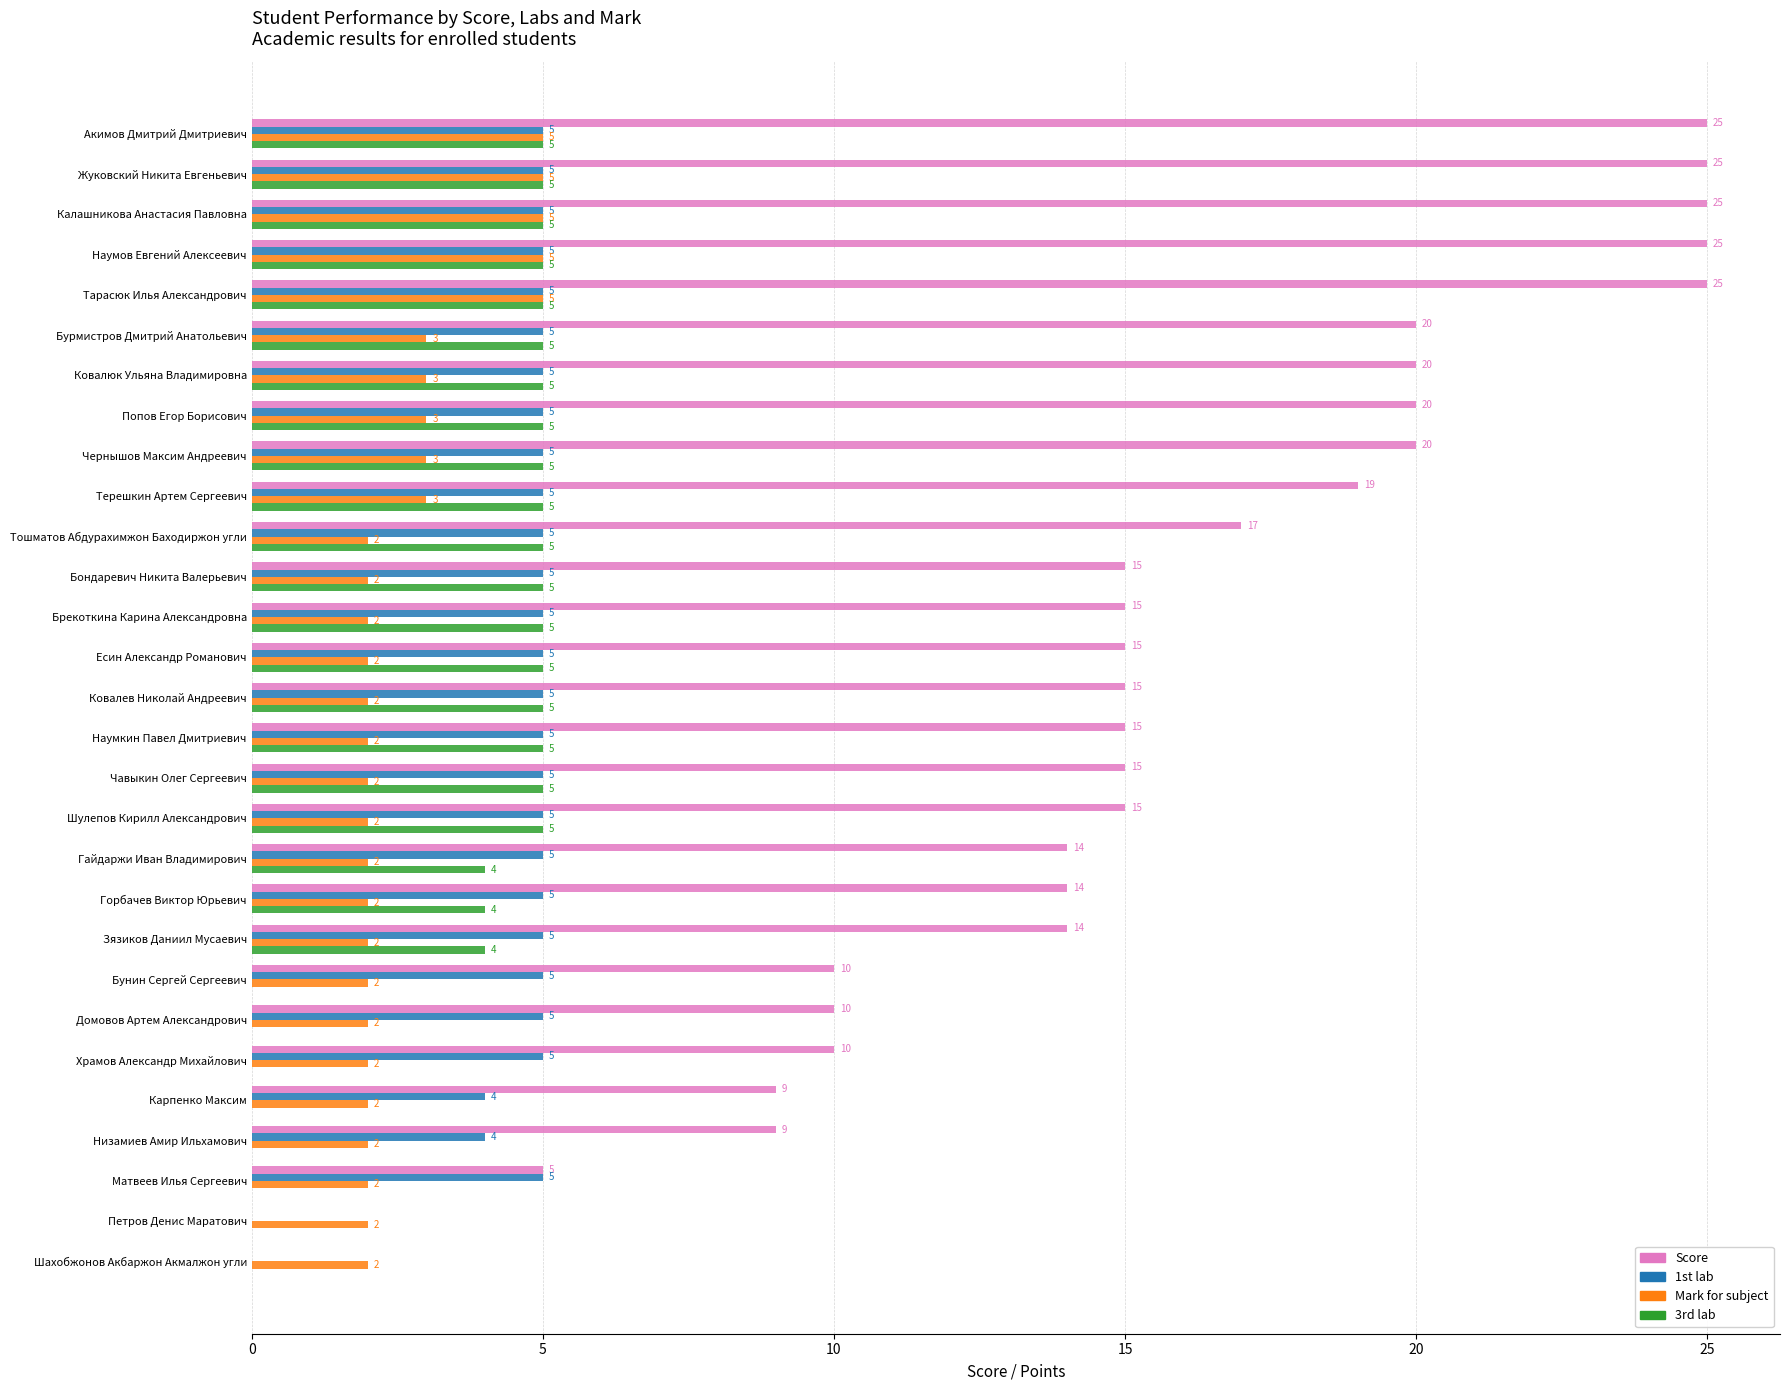

Read the Score value at Домовов Артем Александрович, to the nearest 5.

10